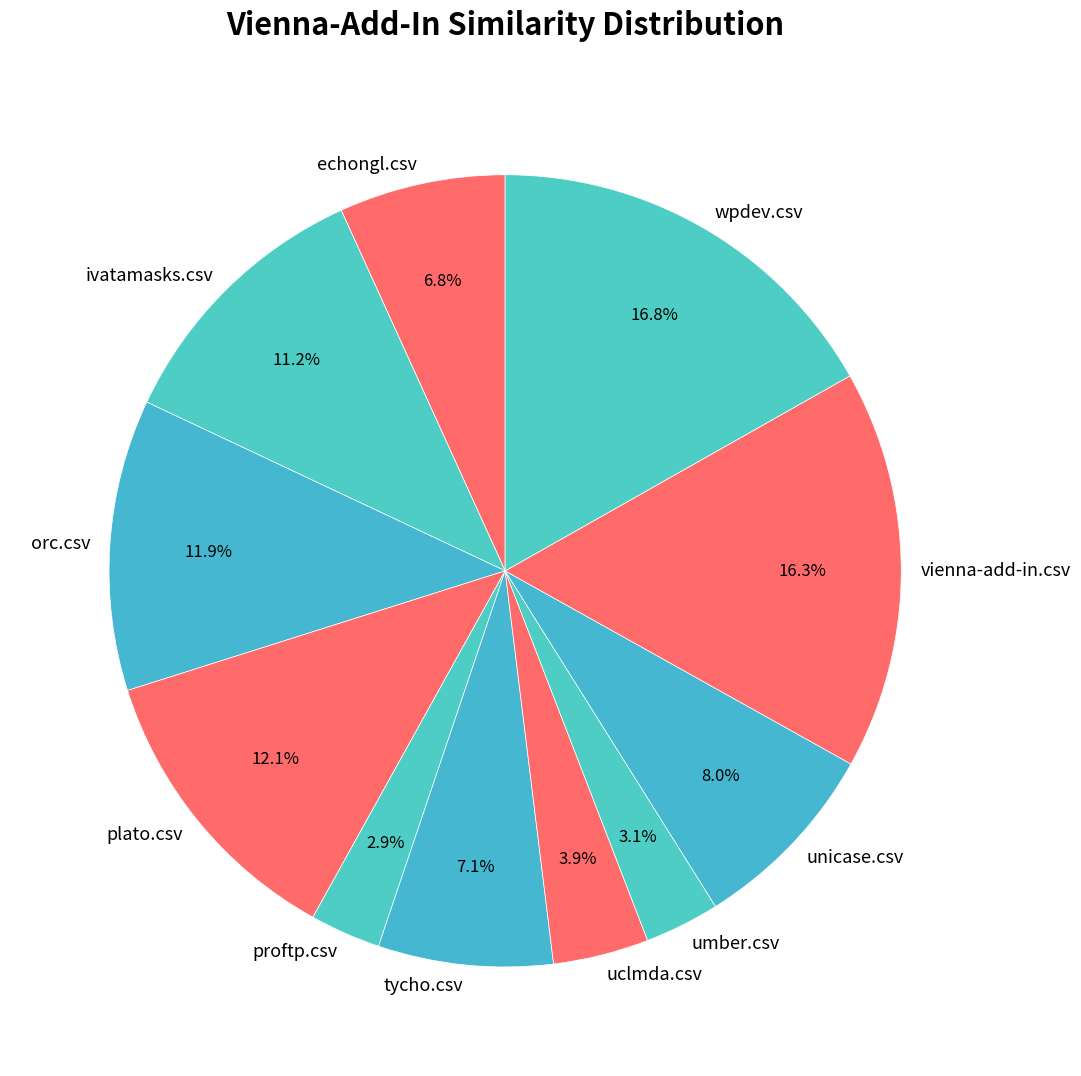

To the nearest percent, what is the average slice percentage?

9%